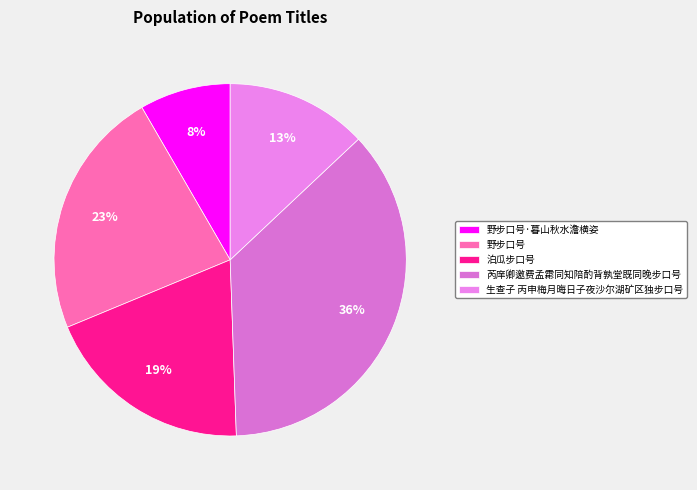

To the nearest percent, what percentage of the pie is 泊瓜步口号?

19%